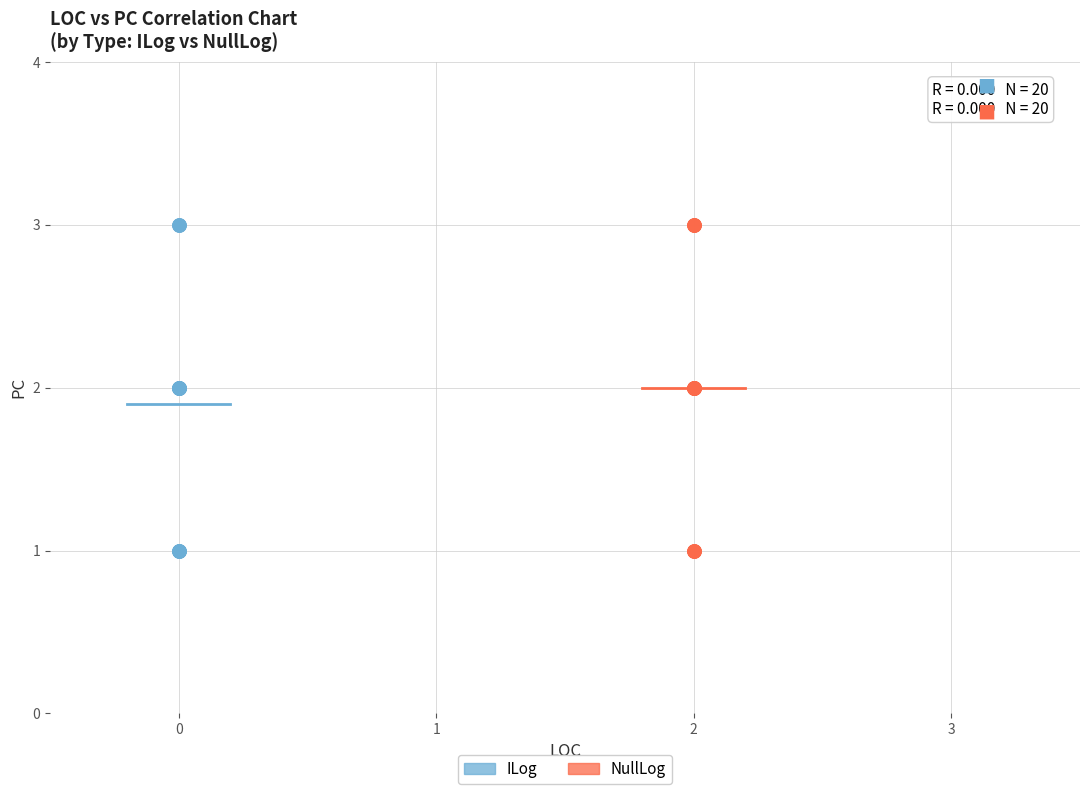

What are all the series names shown in the legend?

ILog, NullLog